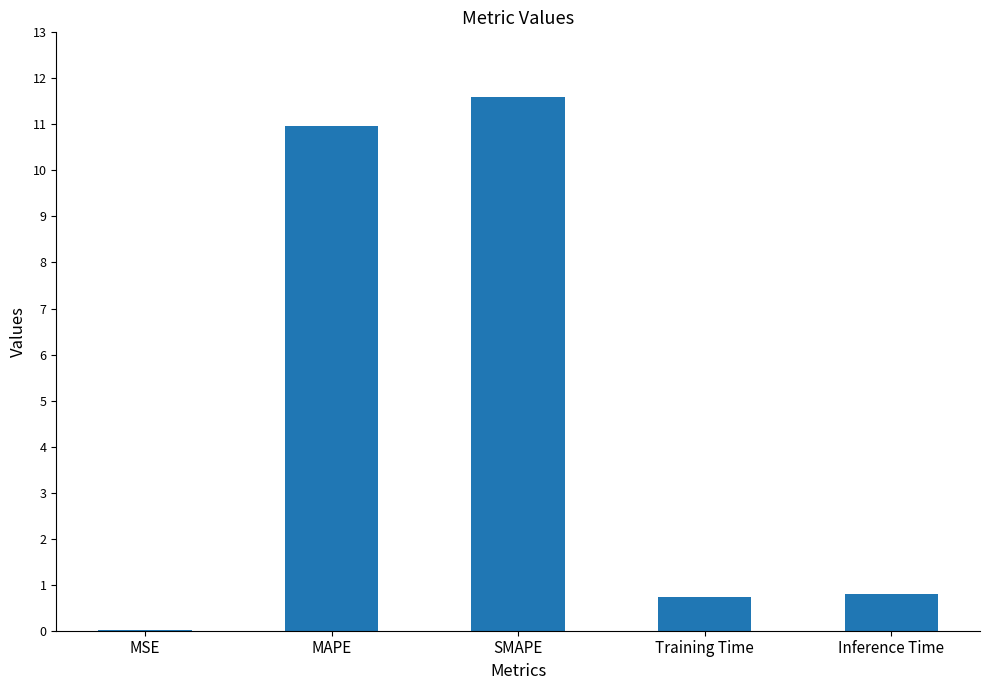

What value does the data have at Training Time?

0.7